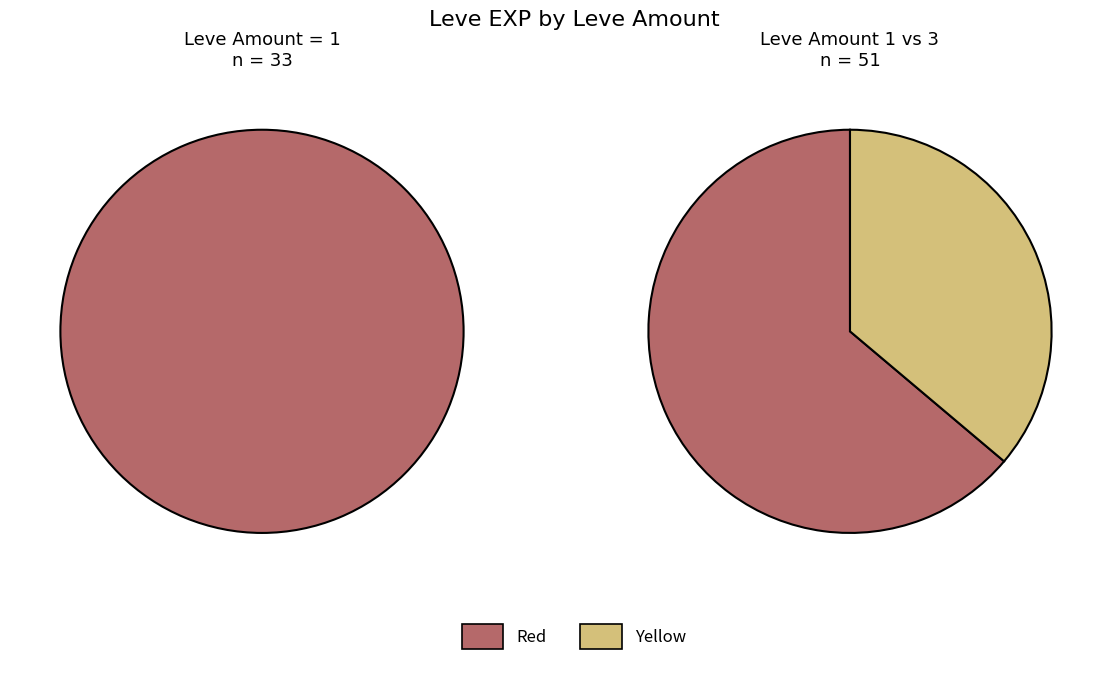

Is 8 the majority of the pie?

No